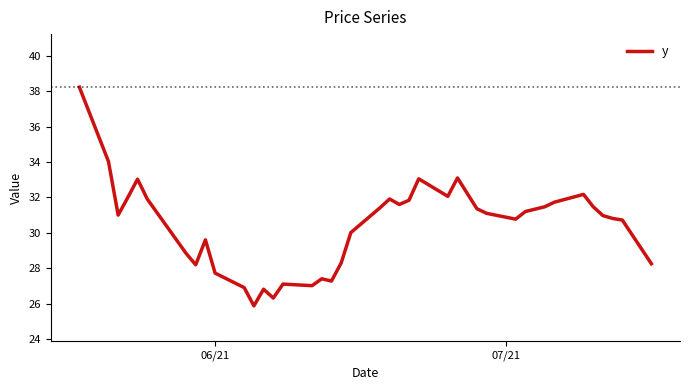

What is the difference between the maximum and minimum values?

12.4